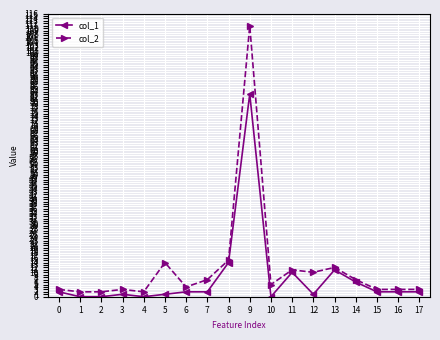

Which series has the widest spread of values?

col_2